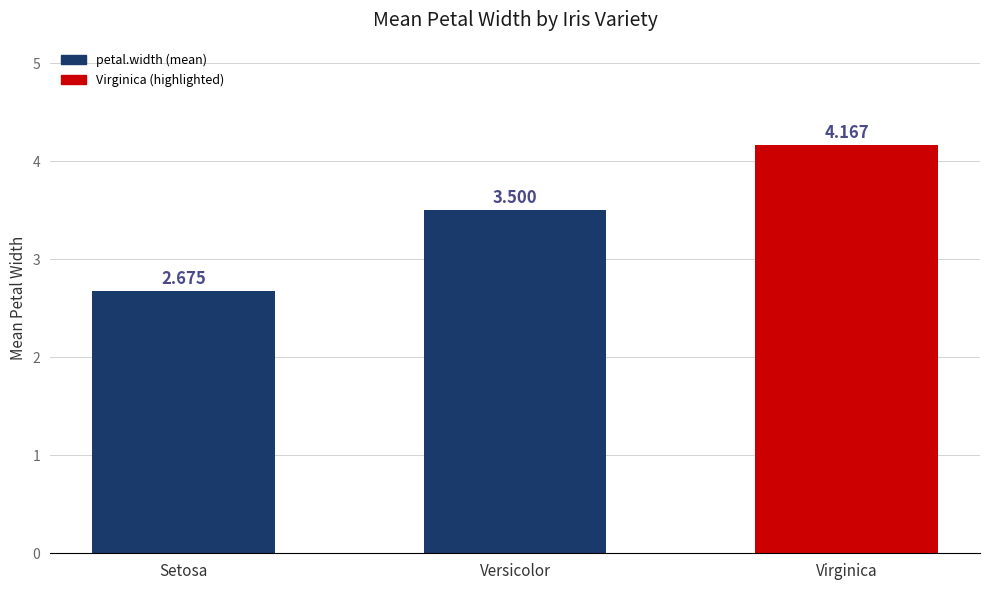

What is the label of the 1st bar from the right?

Virginica